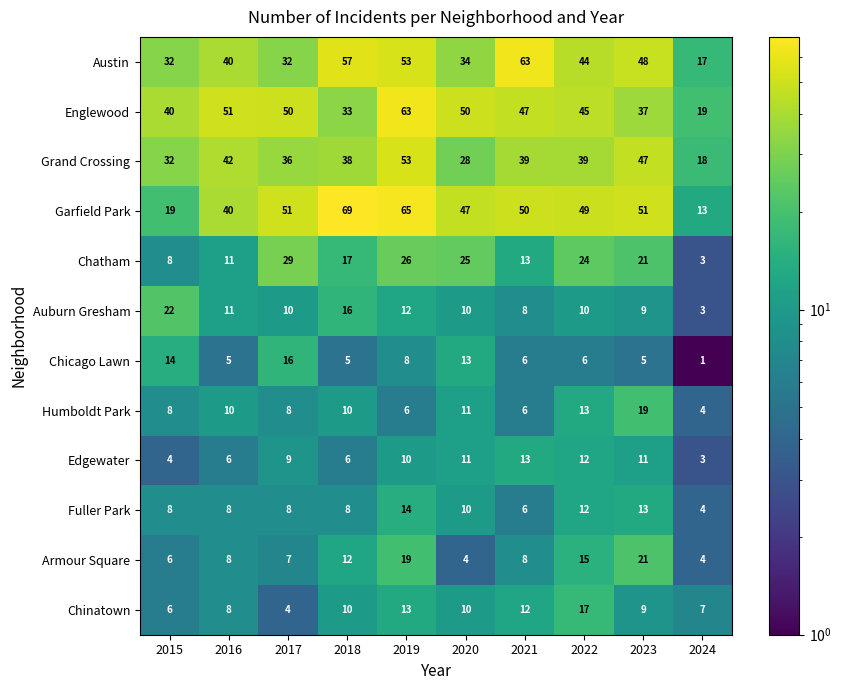

How many series are shown in this chart?

12